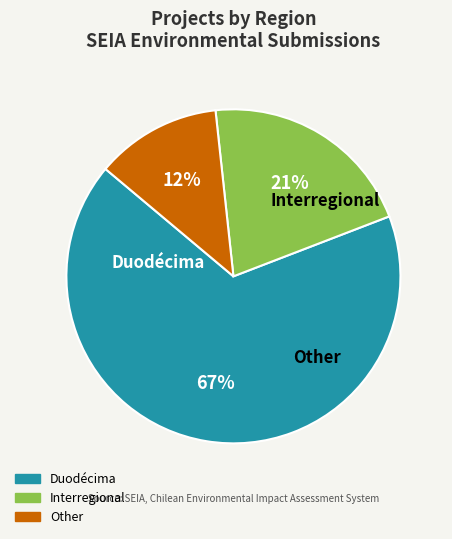

Does Other represent more than half of the total?

No